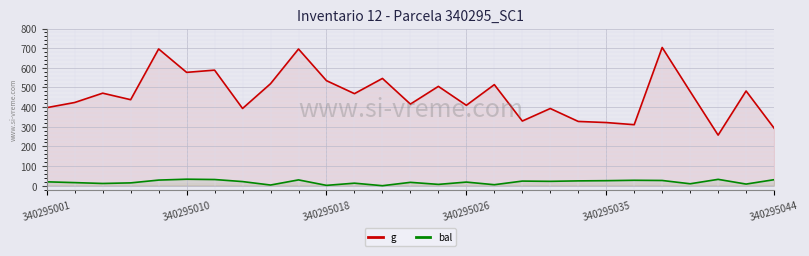

The g series shows 409.2 at 340295026. True or false?

True